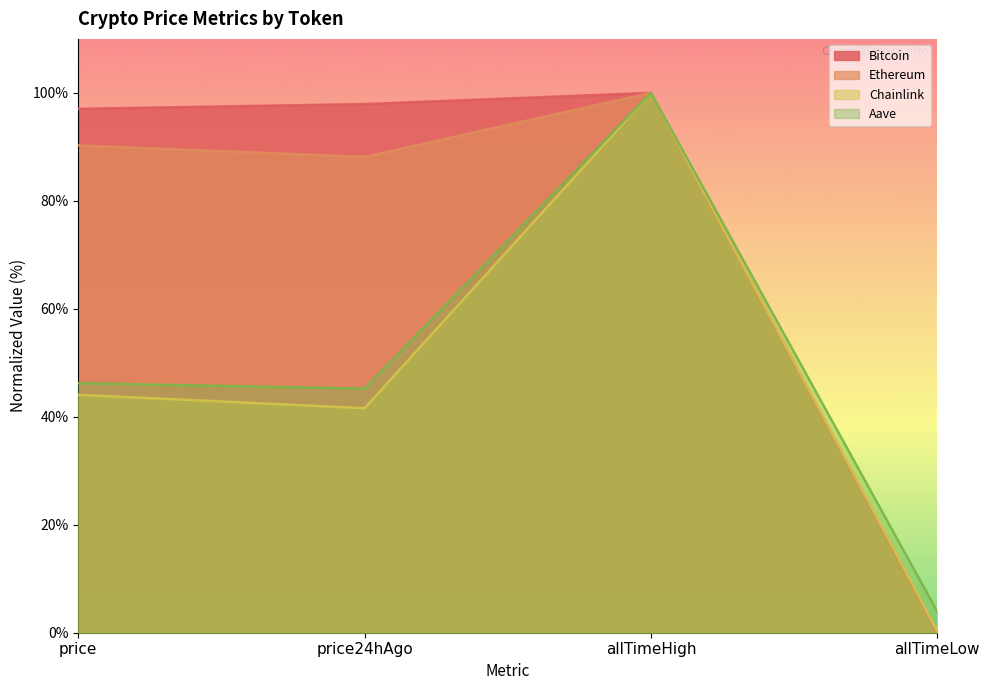

How many distinct data groups are displayed?

4